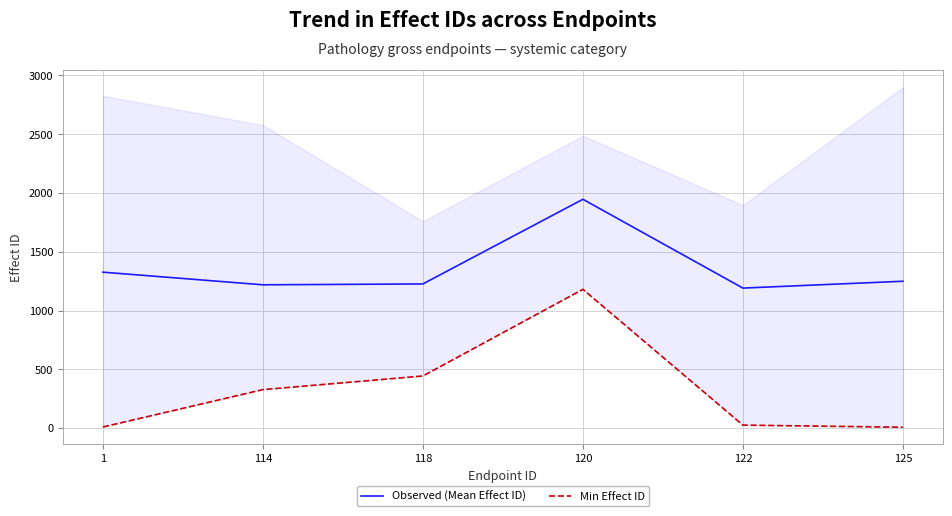

Is it true that Observed (Mean Effect ID) equals 1191.6 at 122?

True